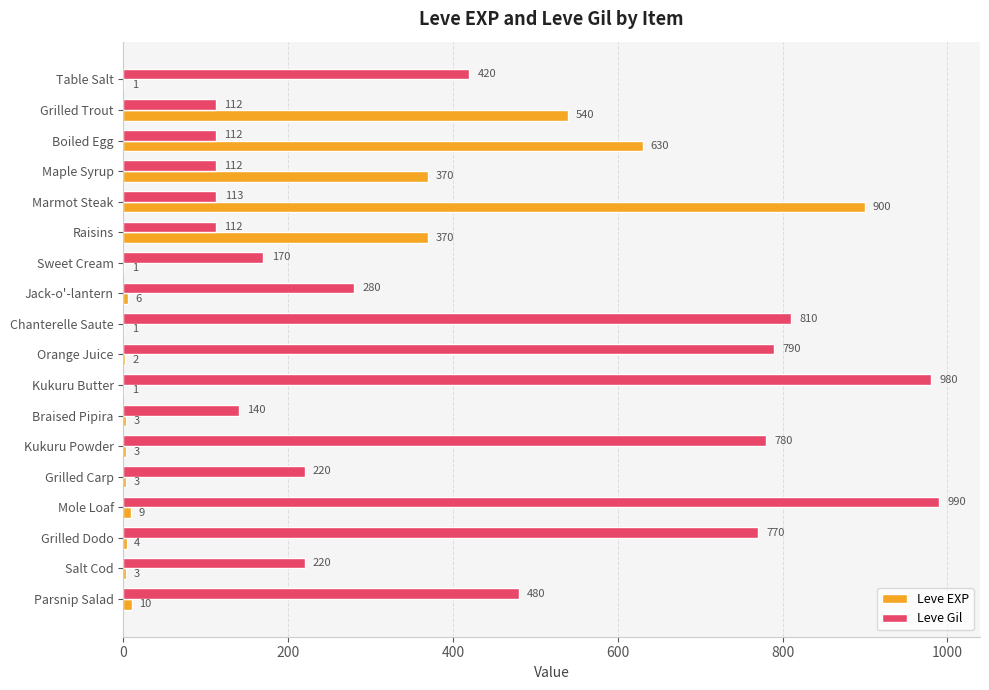

What is the highest value of the Leve Gil series?

990